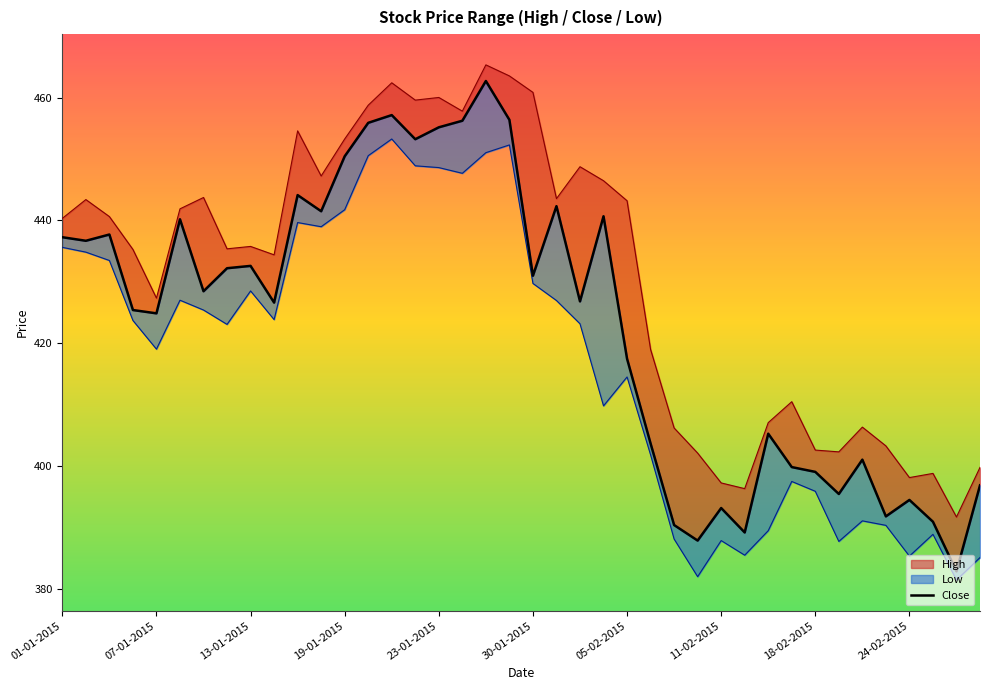

What position from the right is 35?

5